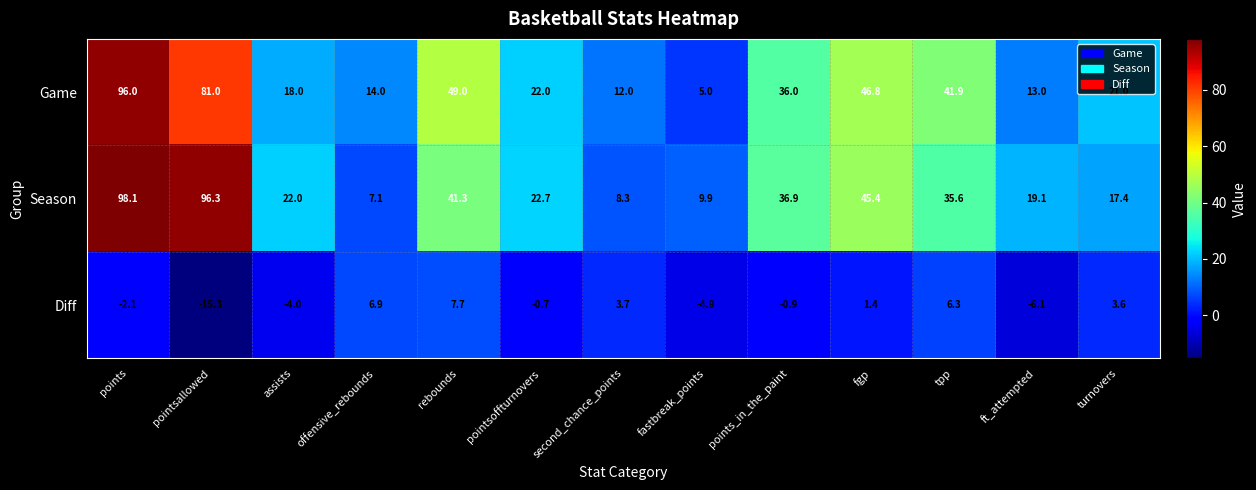

What is the average value of the Diff series?

-0.3